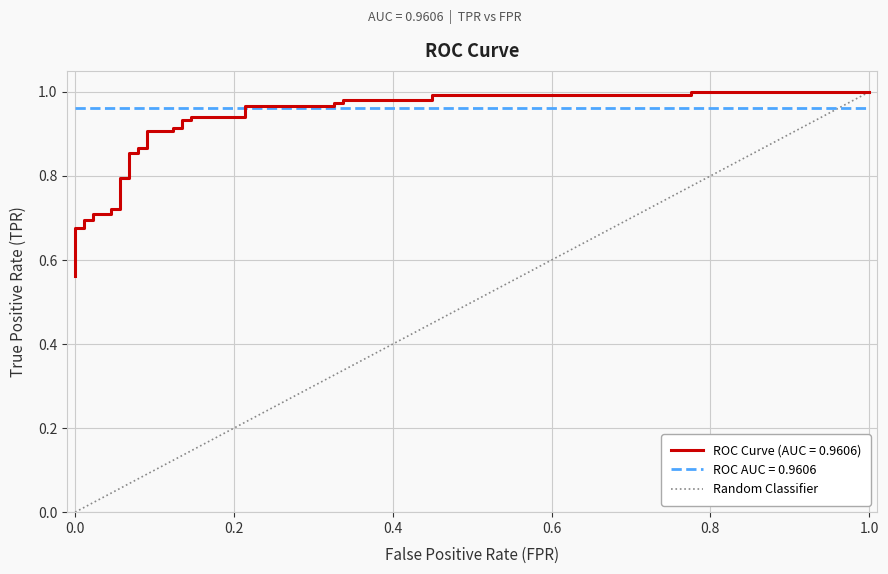

How many values are above zero?

1